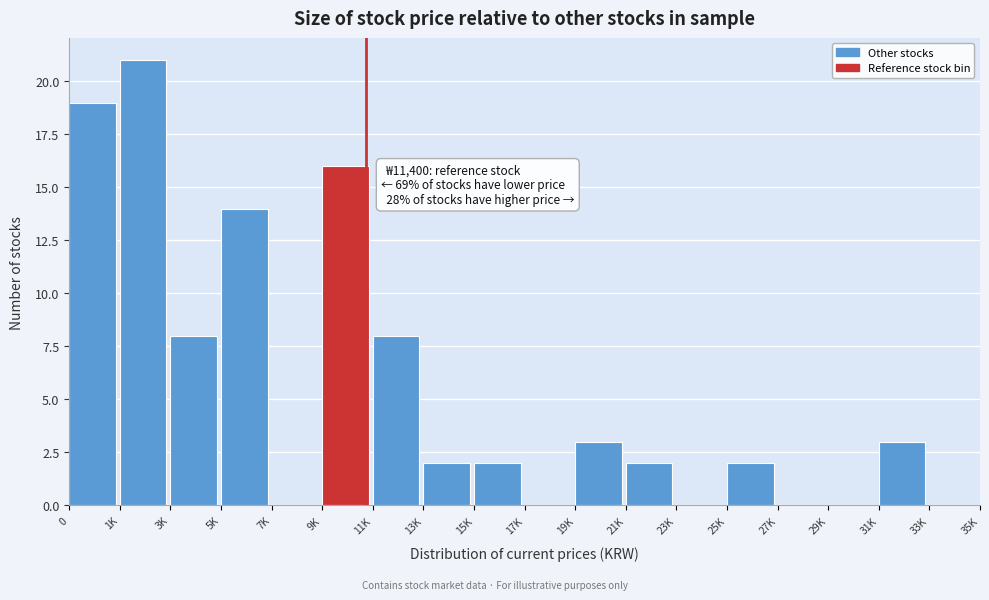

Reading left to right, extract all data points from this chart.

0=19	1K=21	3K=8	5K=14	7K=0	9K=16	11K=8	13K=2	15K=2	17K=0	19K=3	21K=2	23K=0	25K=2	27K=0	29K=0	31K=3	33K=0